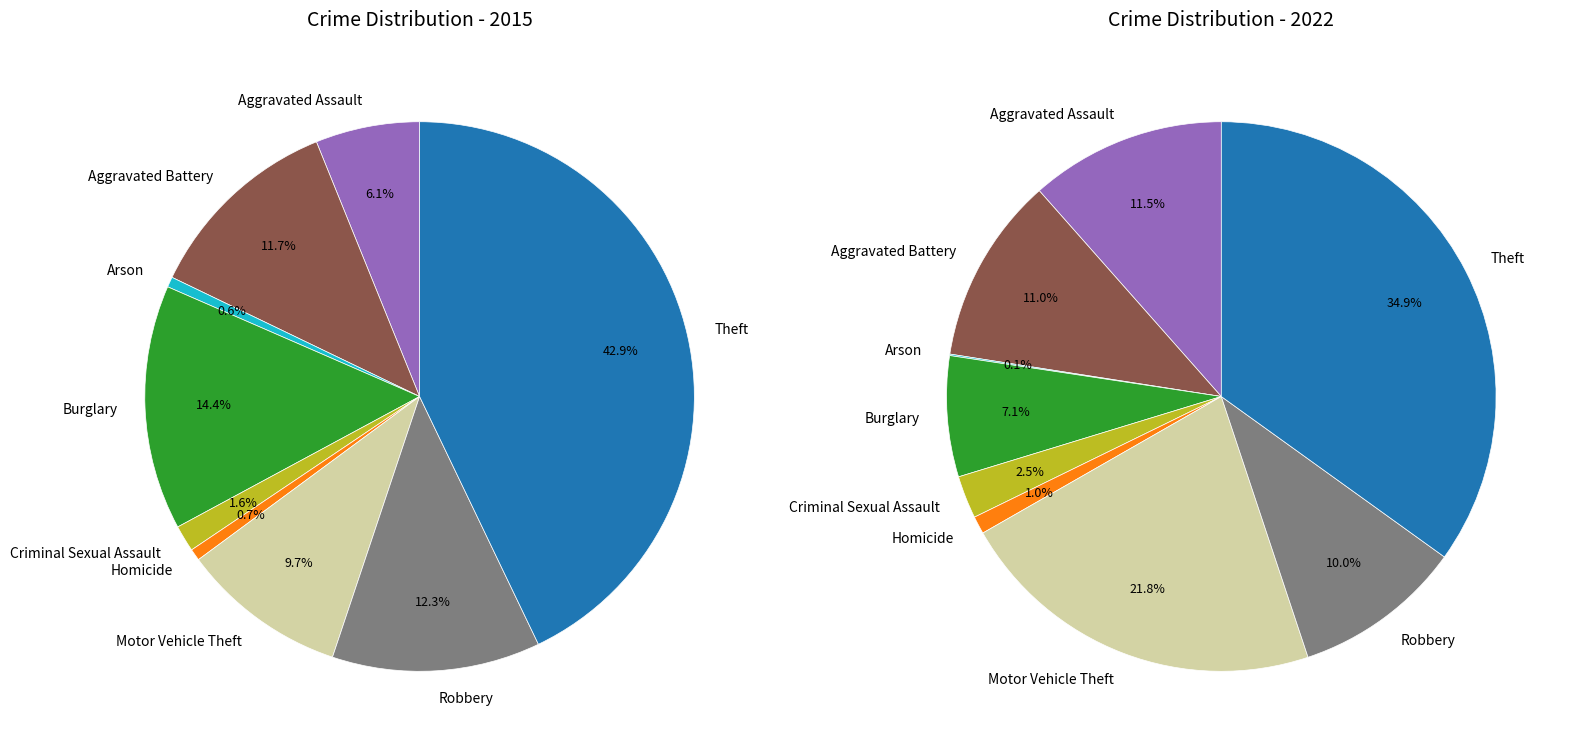

Count the number of slices in the pie.

9